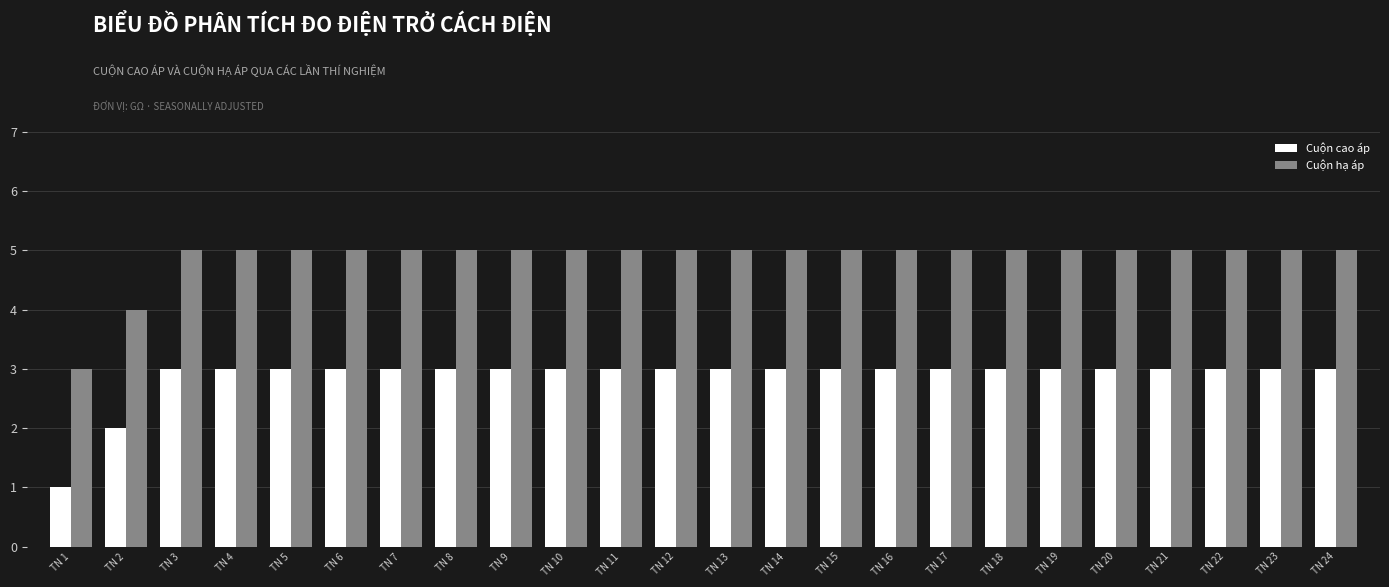

The value of Cuộn hạ áp at TN 10 is 5. True or false?

True